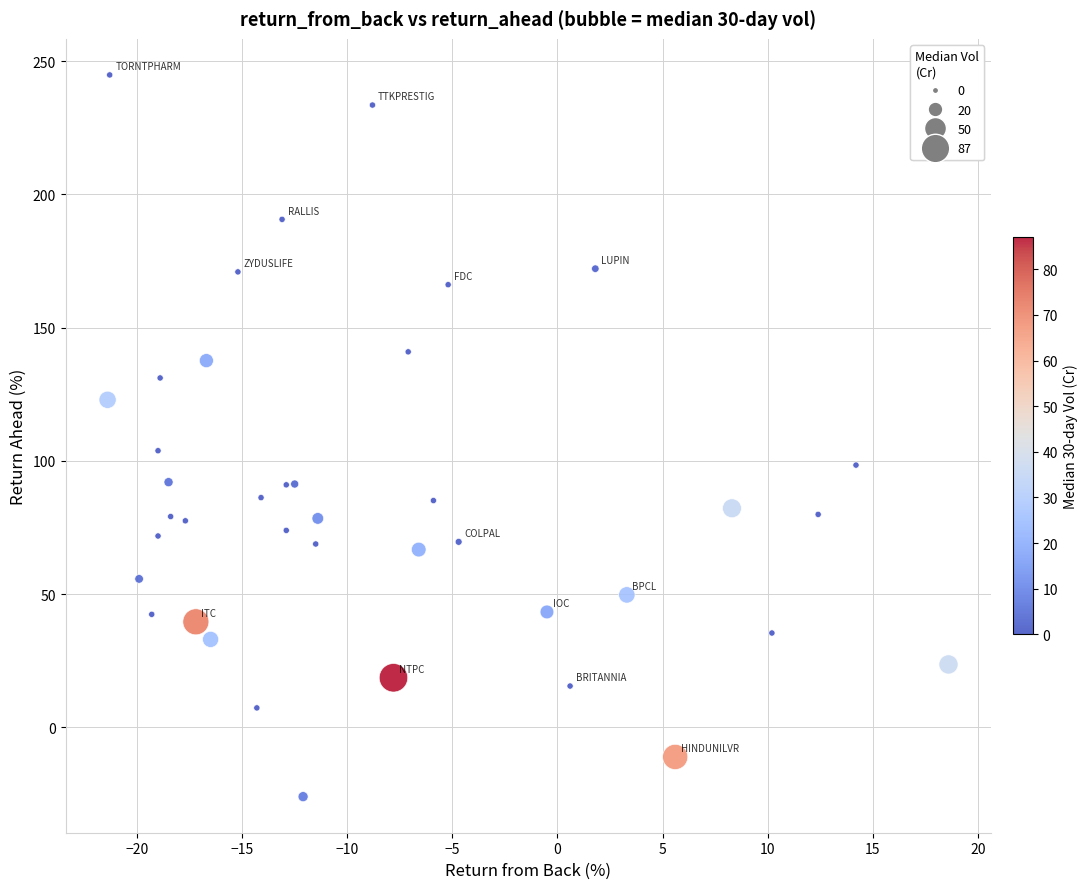

What Y value in the scatter plot is closest to 109?

103.8